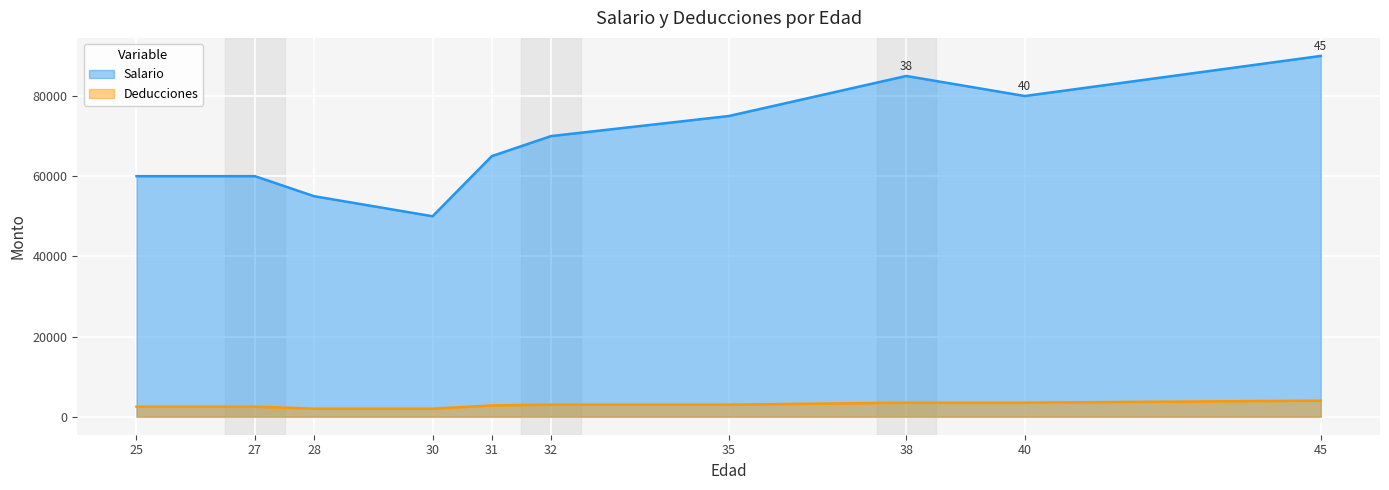

What value does the Deducciones series have at 25?

2500